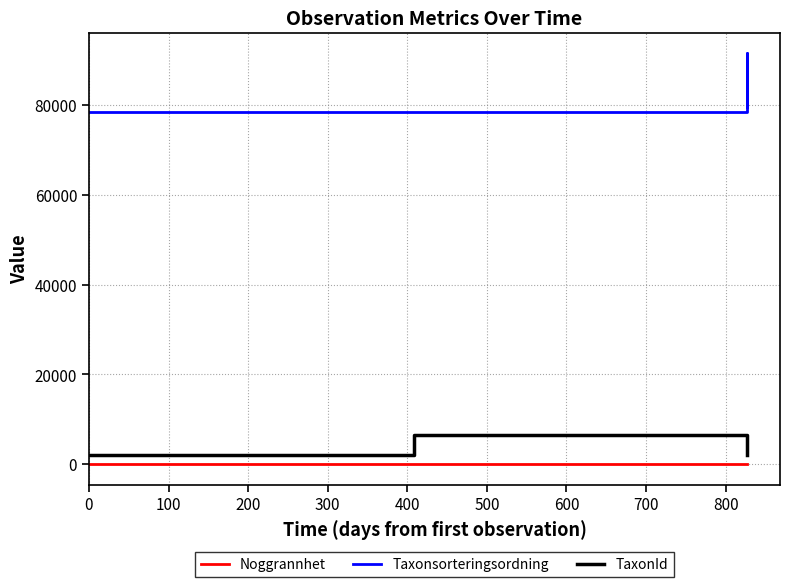

Which series has the largest total across all categories?

Taxonsorteringsordning